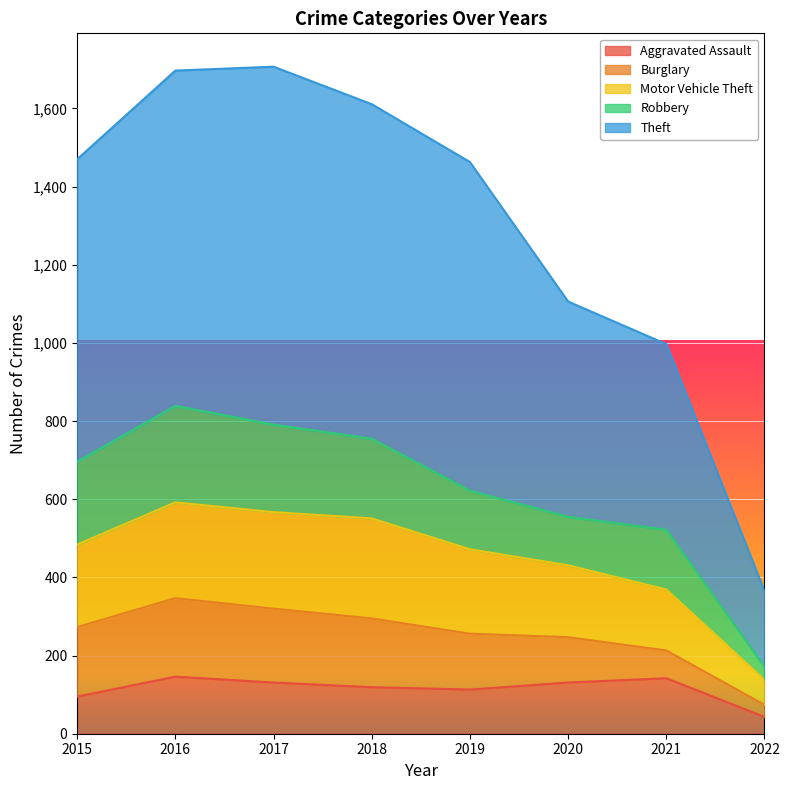

True or false: Theft and Motor Vehicle Theft intersect in this chart.

False